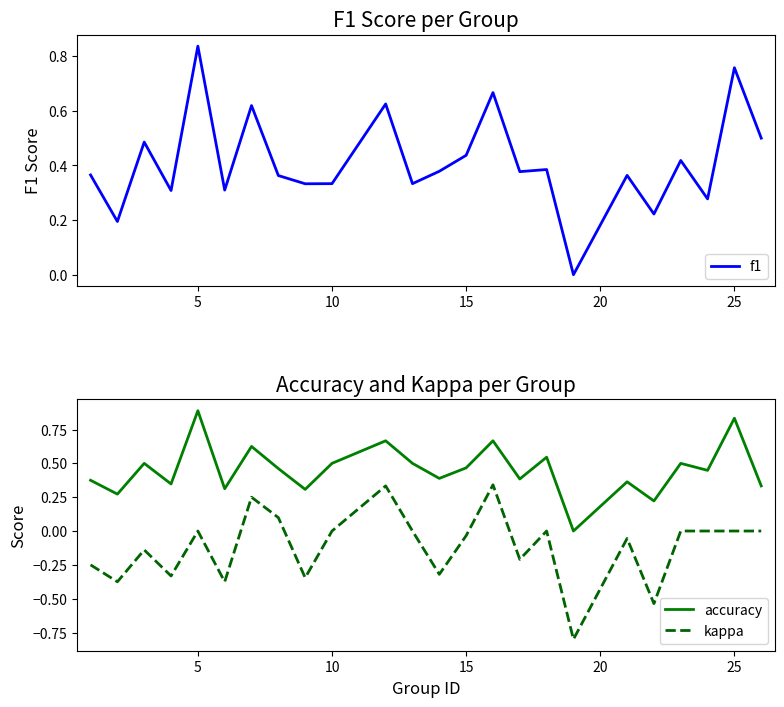

True or false: f1 and kappa cross at least once.

False